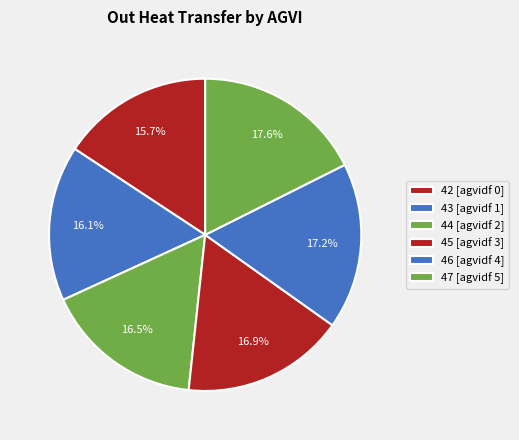

Count the number of slices in the pie.

6